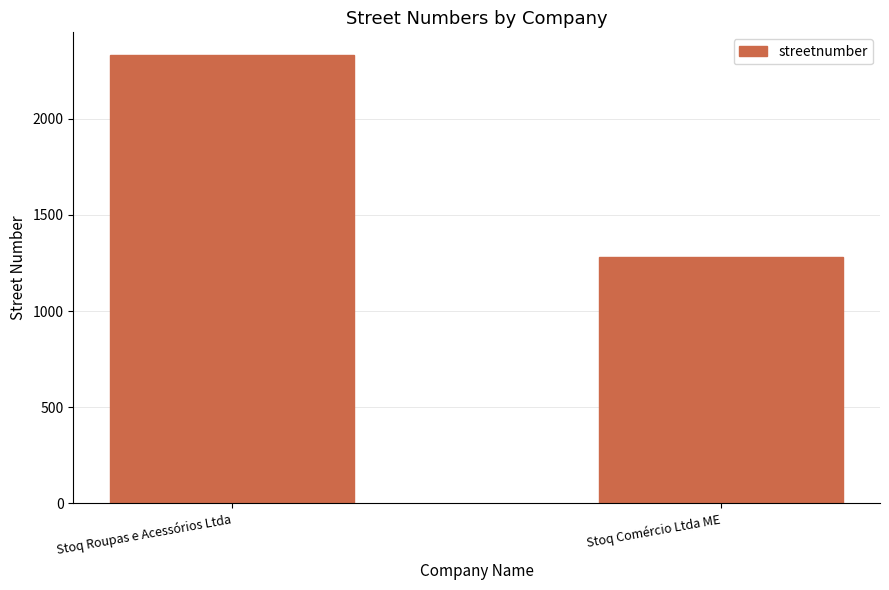

Reading left to right, extract all data points from this chart.

Stoq Roupas e Acessórios Ltda=2333	Stoq Comércio Ltda ME=1283